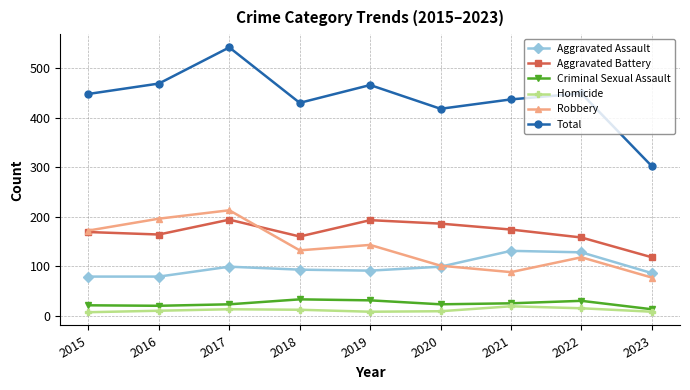

At which label does Criminal Sexual Assault reach its minimum?

2023